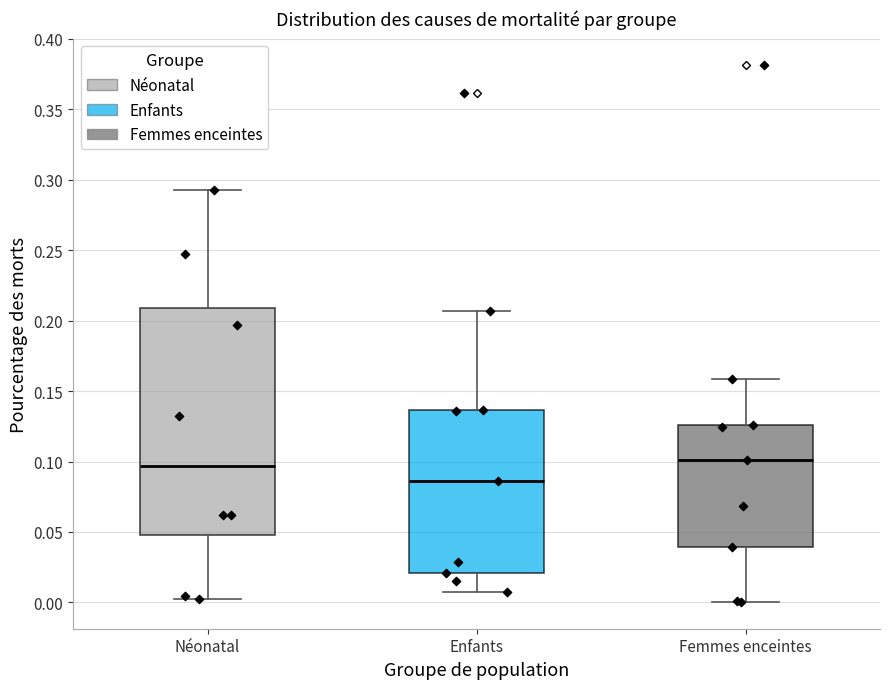

Reading left to right, read every box against the y-axis: the position of its median line, the range the box covers, and the ends of its whiskers. The values are not printed on the chart, so give them approximately, as read against the axis.

Néonatal: median 0.095, box 0.050 to 0.210, whiskers 0.005 to 0.295
Enfants: median 0.085, box 0.020 to 0.135, whiskers 0.010 to 0.205
Femmes enceintes: median 0.100, box 0.040 to 0.125, whiskers 0.000 to 0.160